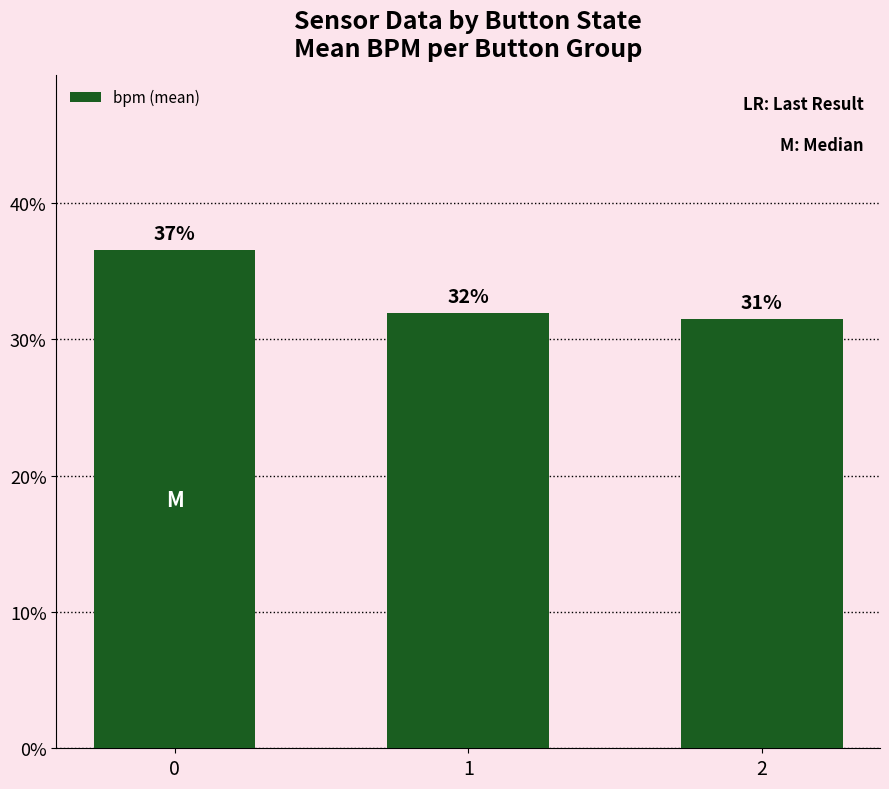

What is the value of the 3rd bar from the left?

0.3